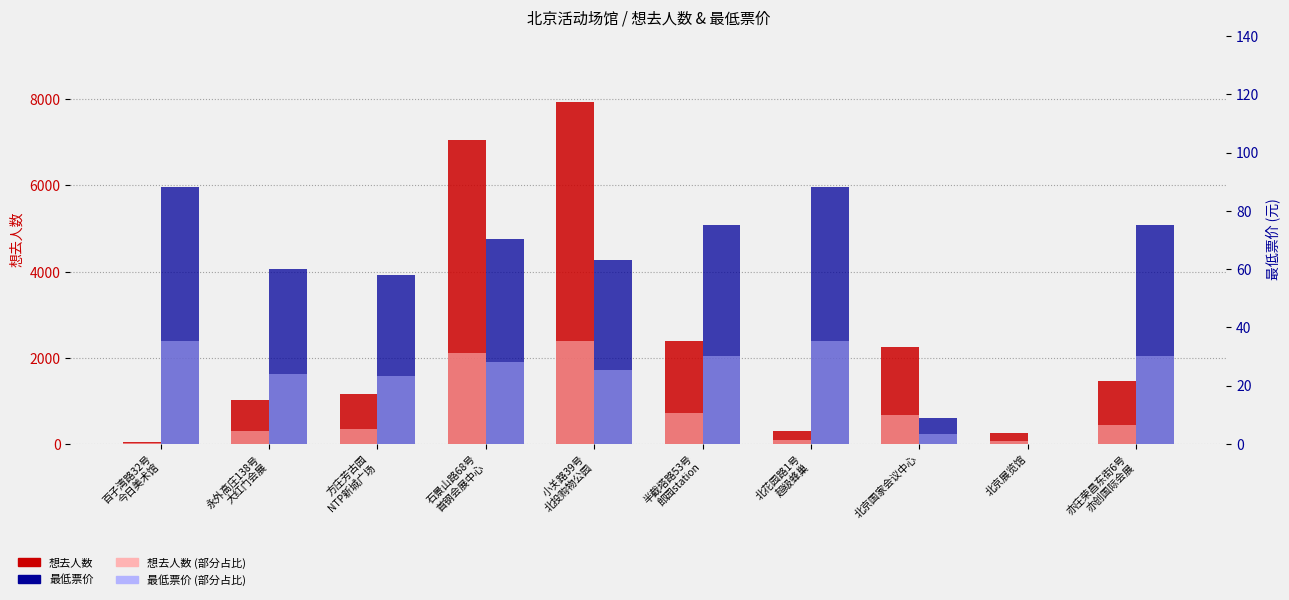

What is the difference between the maximum and second lowest values in the 最低票价 (部分) series?

31.7